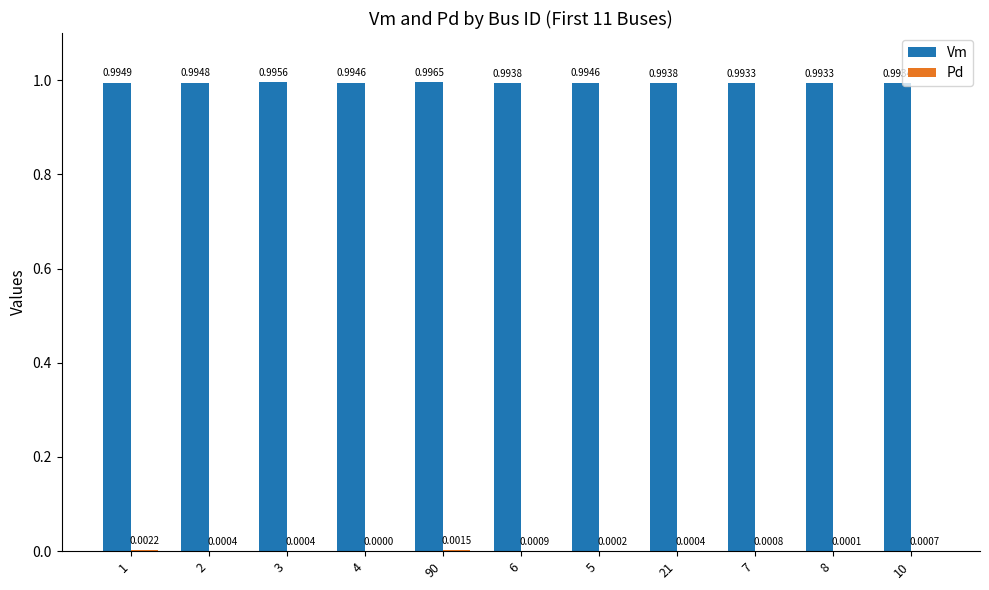

At which category is the sum across all series the highest?

90